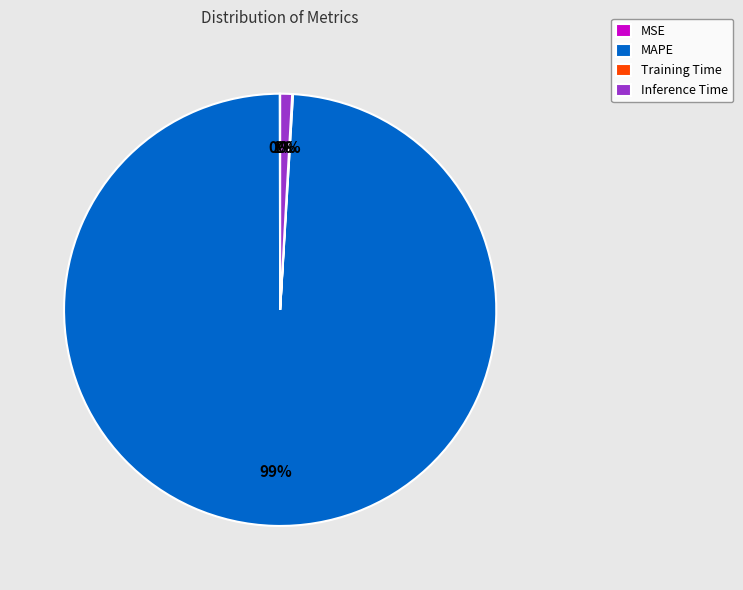

Is it true that Inference Time is 1% of the pie?

True